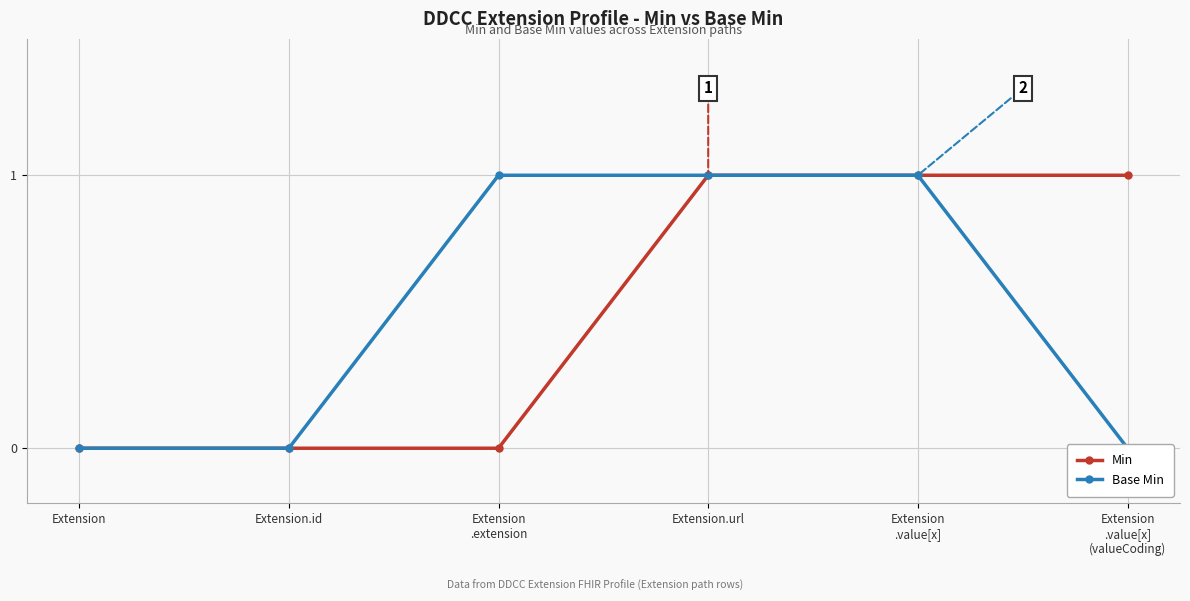

How many values in Min are above zero?

3